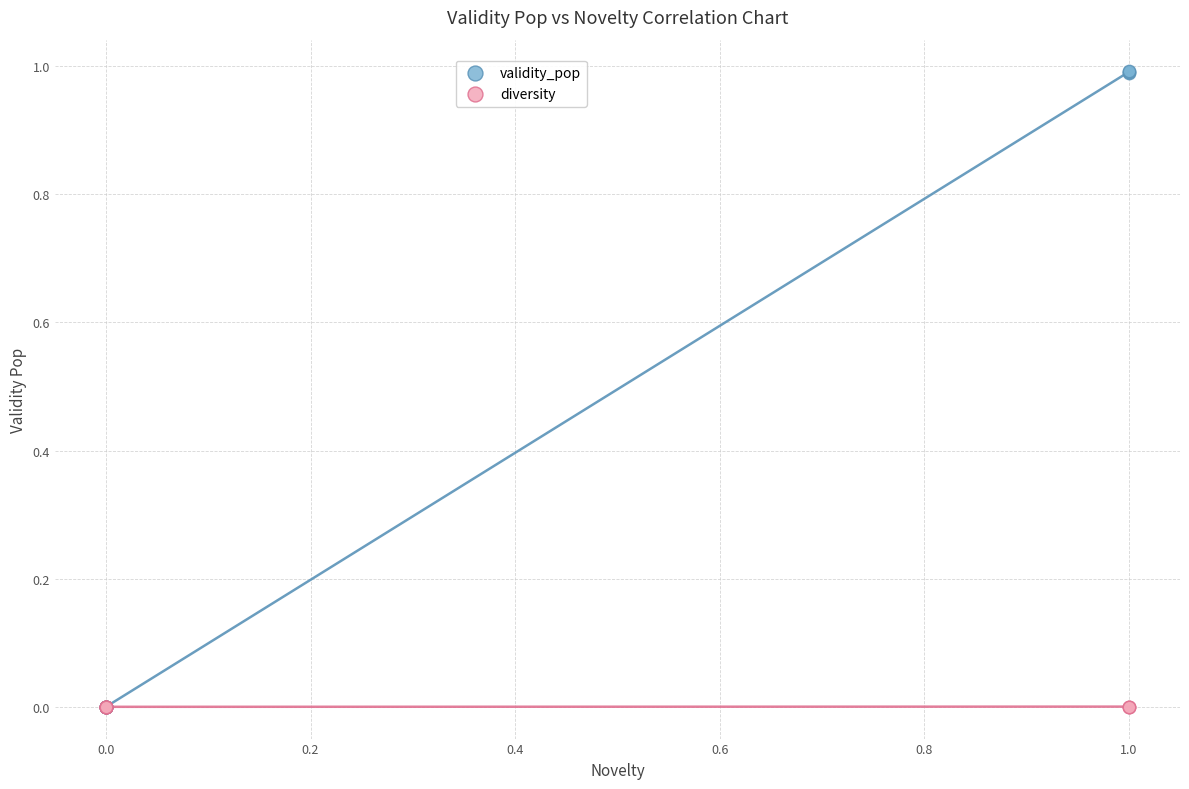

Which series reaches the maximum Y coordinate?

validity_pop